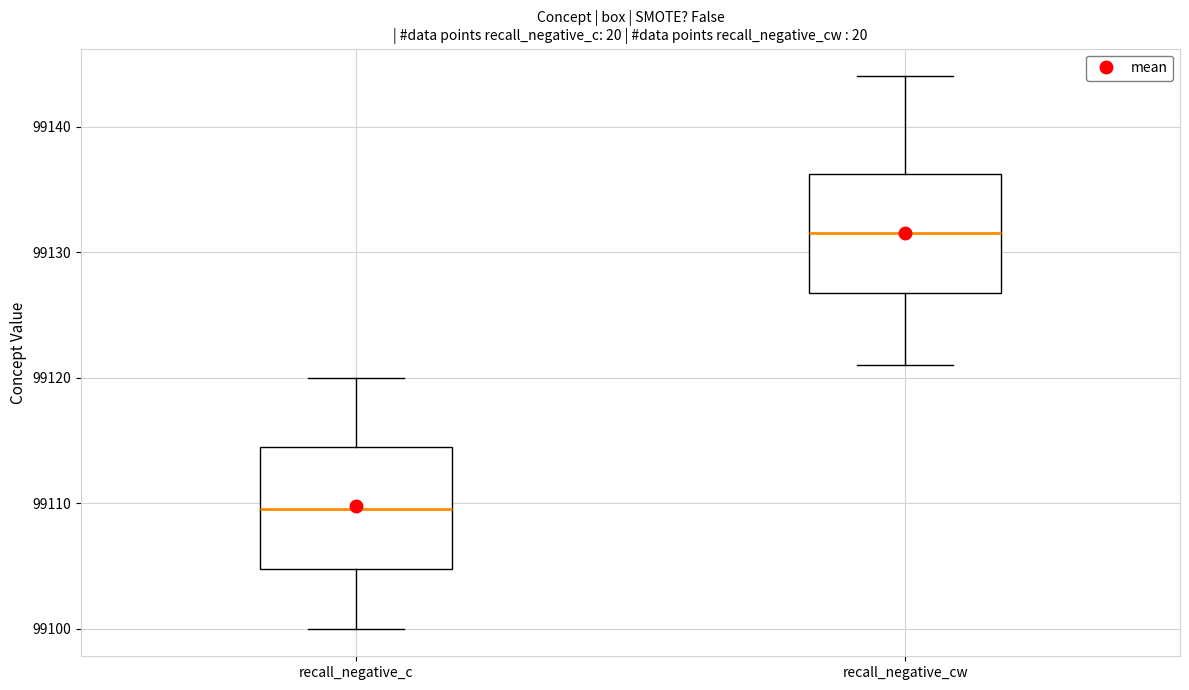

Which box has the highest median line?

recall_negative_cw